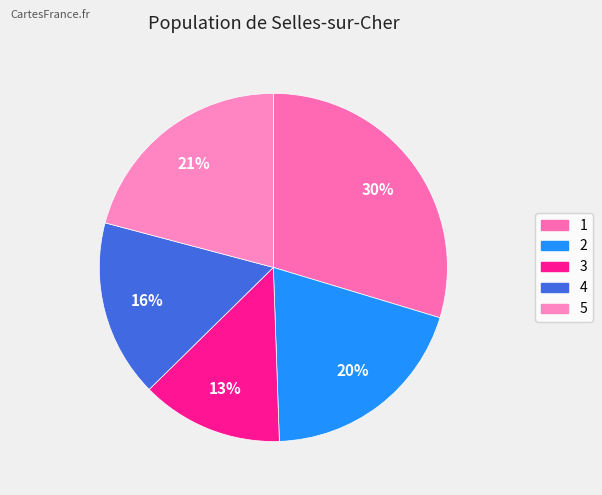

Count the number of slices in the pie.

5